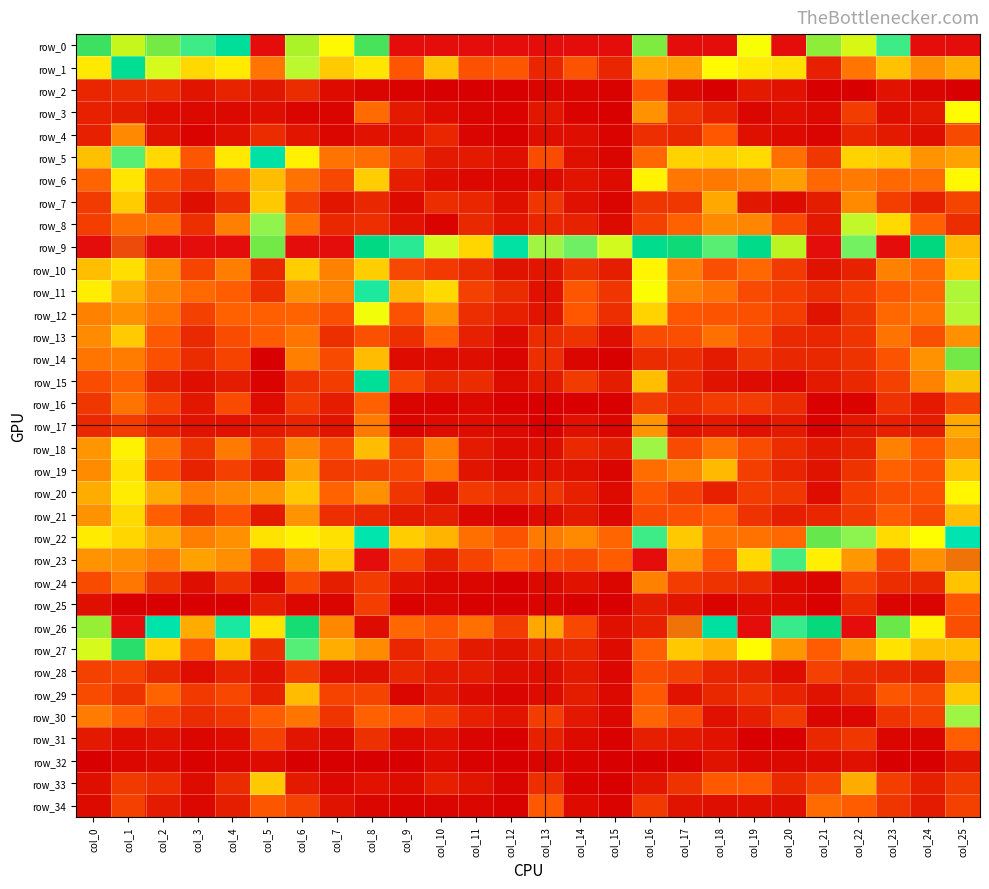

What is the difference between the second highest and minimum values in the row_23 series?

0.9